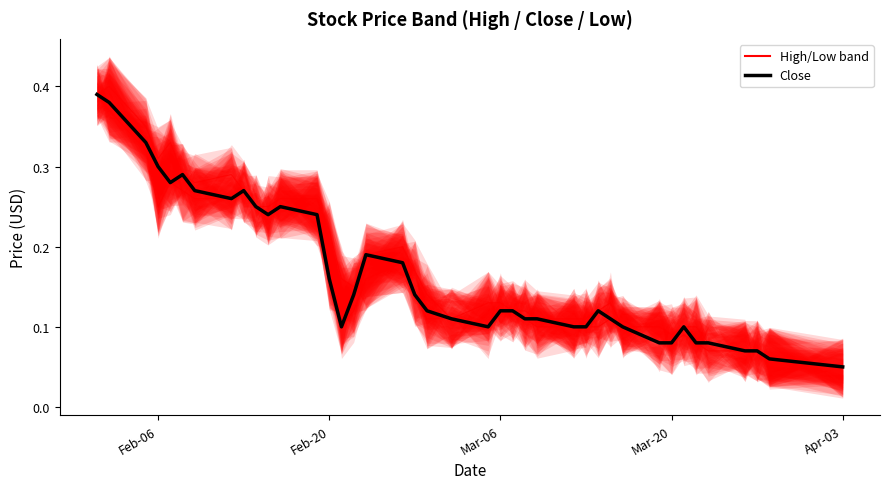

What is the sum of all Close values?

6.7